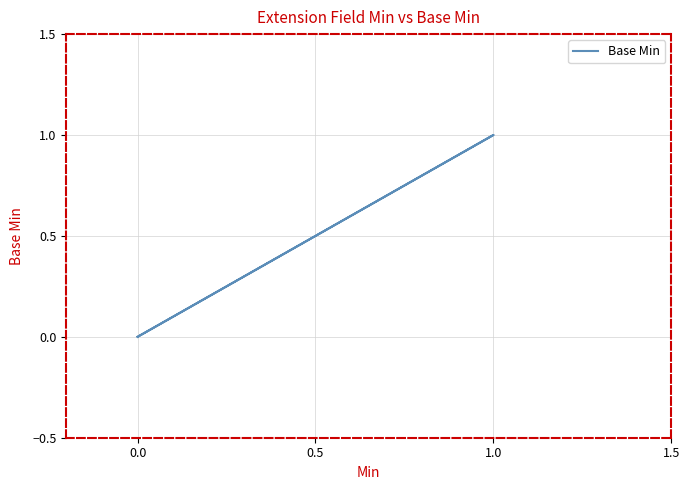

What is the value of the 4th point from the left?

1